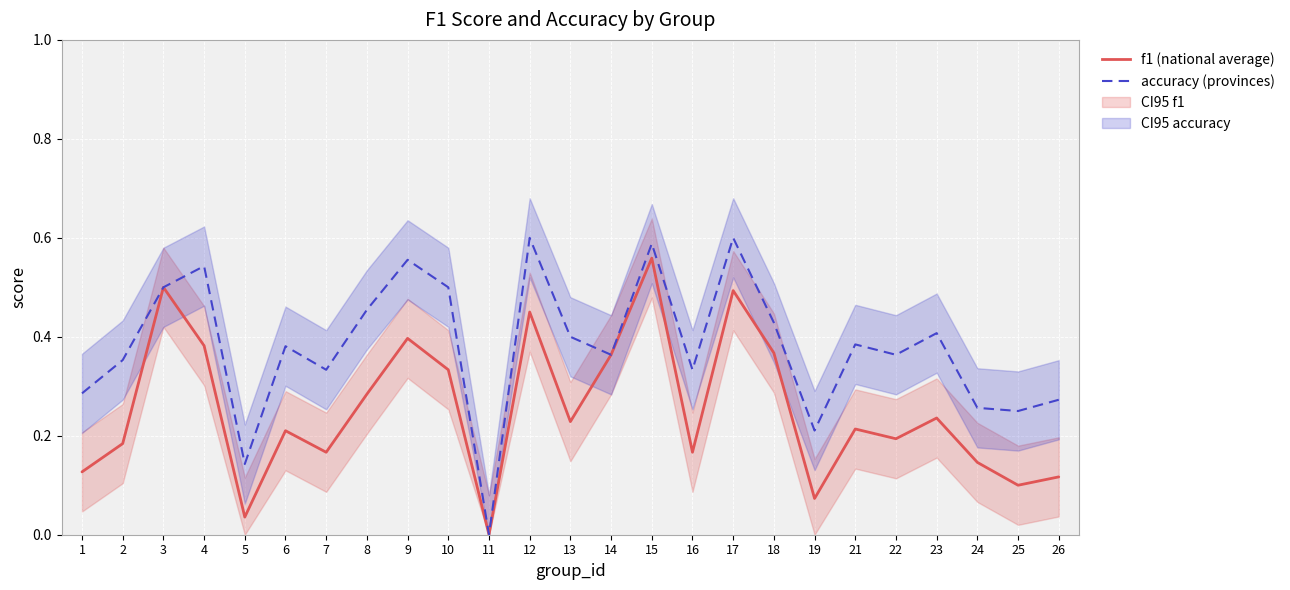

Reading left to right, extract all data points from this chart.

f1: 1=0.1	2=0.2	3=0.5	4=0.4	5=0.0	6=0.2	7=0.2	8=0.3	9=0.4	10=0.3	11=0.0	12=0.5	13=0.2	14=0.4	15=0.6	16=0.2	17=0.5	18=0.4	19=0.1	21=0.2	22=0.2	23=0.2	24=0.1	25=0.1	26=0.1
accuracy: 1=0.3	2=0.4	3=0.5	4=0.5	5=0.1	6=0.4	7=0.3	8=0.5	9=0.6	10=0.5	11=0.0	12=0.6	13=0.4	14=0.4	15=0.6	16=0.3	17=0.6	18=0.4	19=0.2	21=0.4	22=0.4	23=0.4	24=0.3	25=0.2	26=0.3